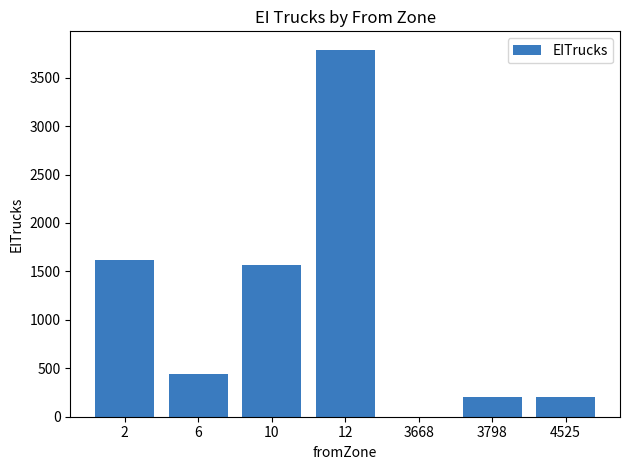

The chart shows a value of 436.7 at 6. True or false?

True